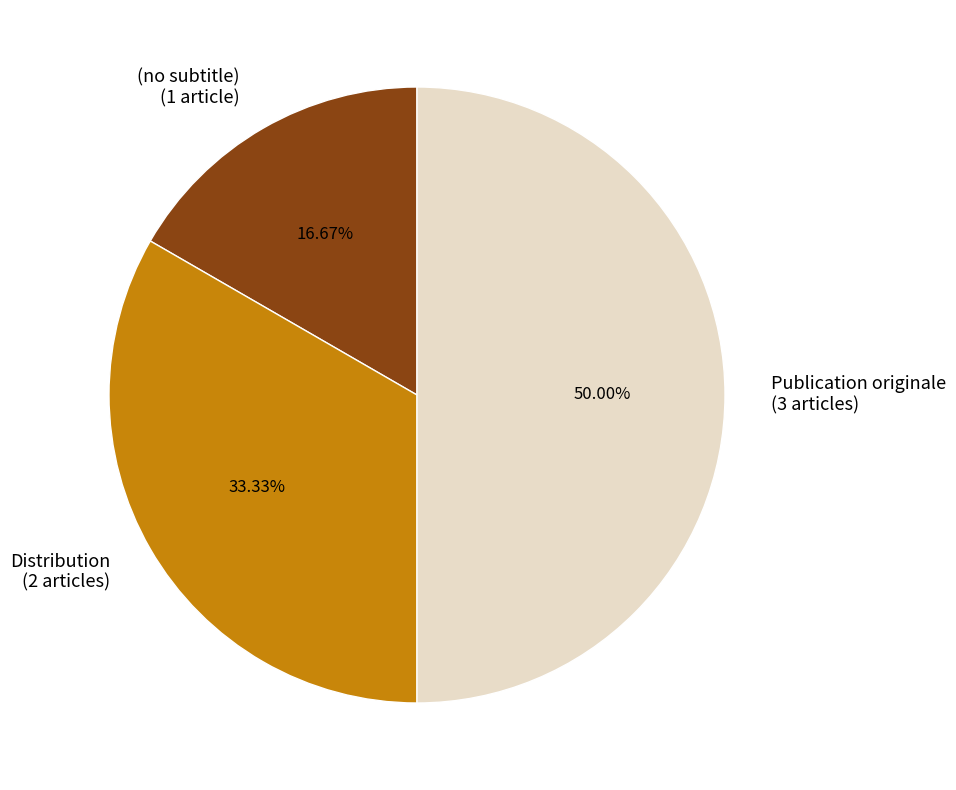

How many segments does this pie chart have?

3